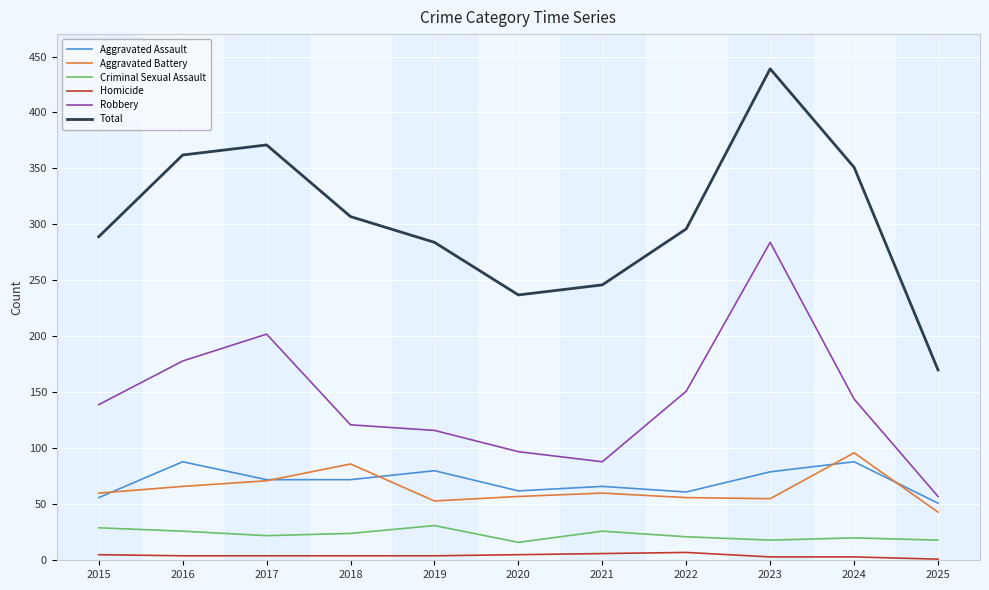

Is this an area chart (filled region under the line)?

No